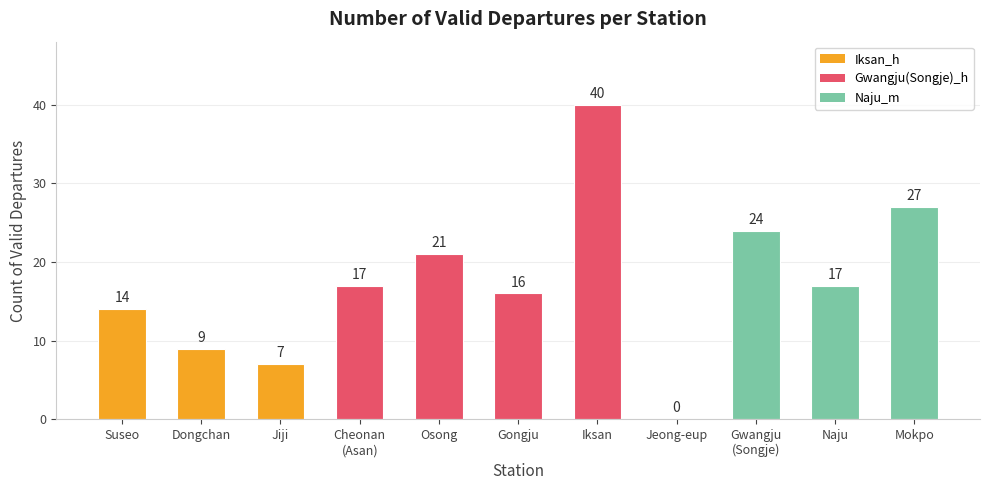

At which label is the value closest to 20?

Osong